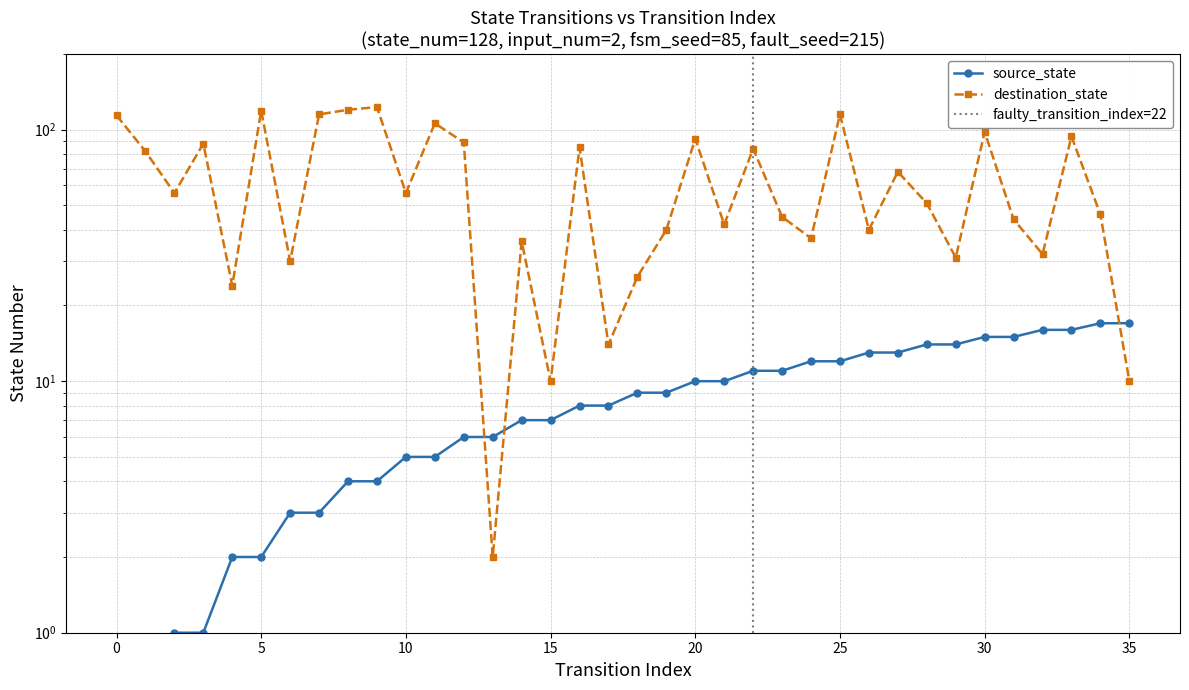

What is the sum of the destination_state values at 12 and 31?

133